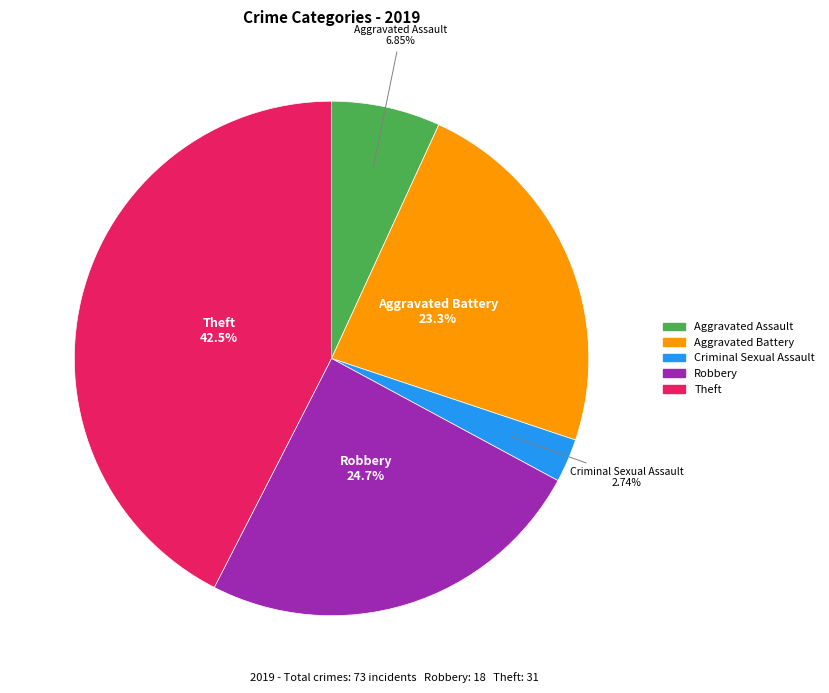

Does any single category account for the majority?

No